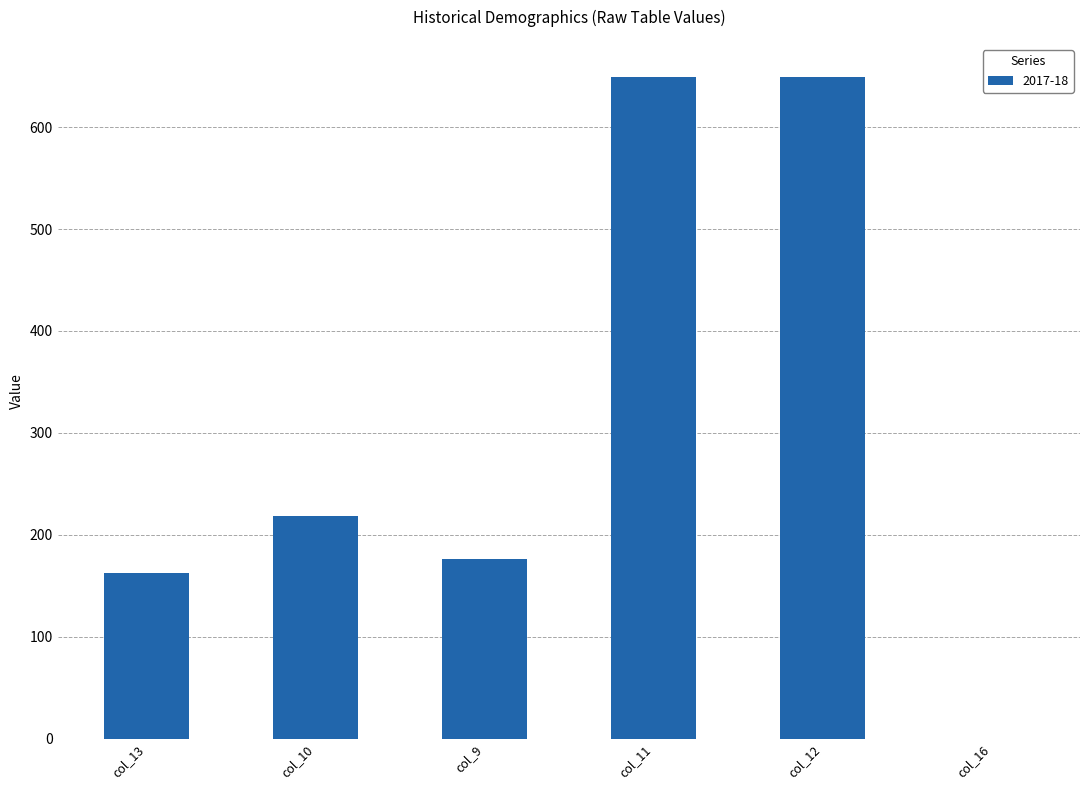

What is the average value?

309.2